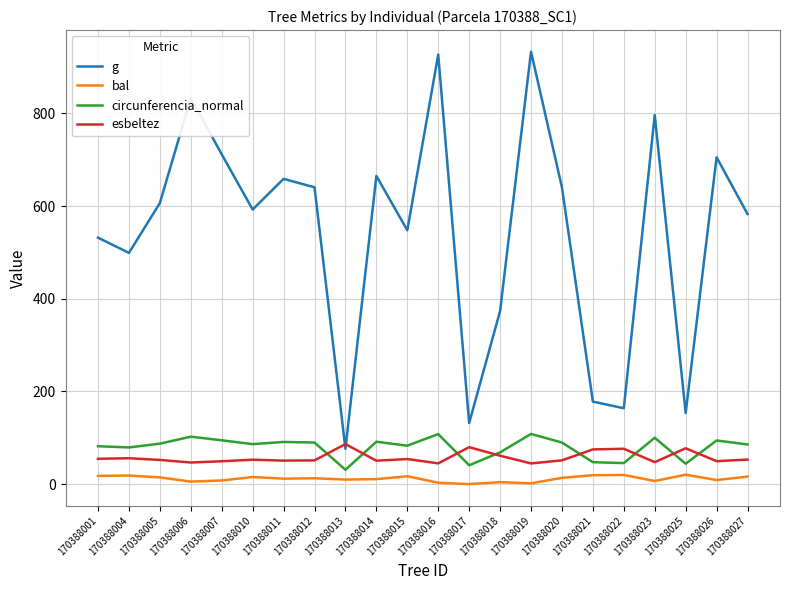

Which series changed the most between 170388010 and 170388021?

g